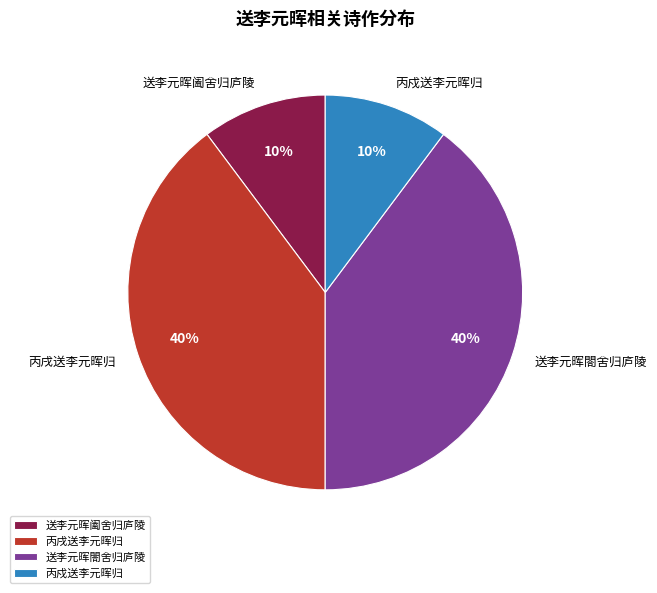

To the nearest percent, what portion does 送李元晖閤舍归庐陵 represent?

40%